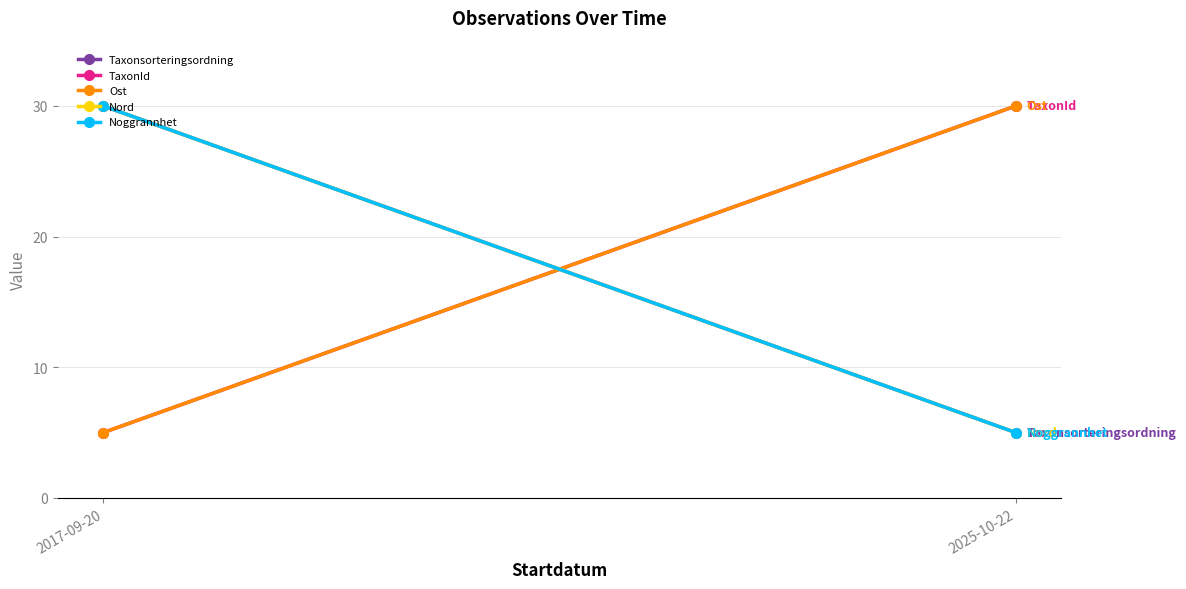

What is the minimum value shown in the chart?

5